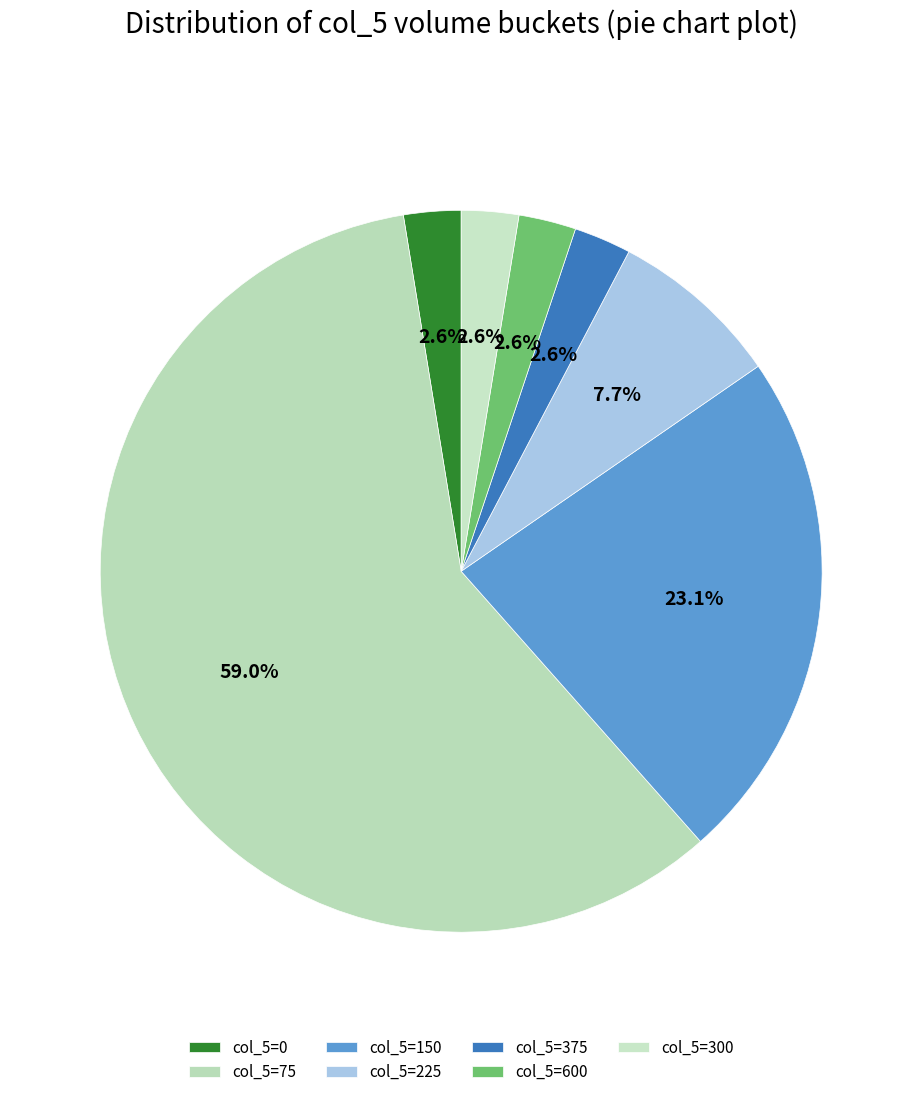

To the nearest percent, what is the average slice percentage?

14%